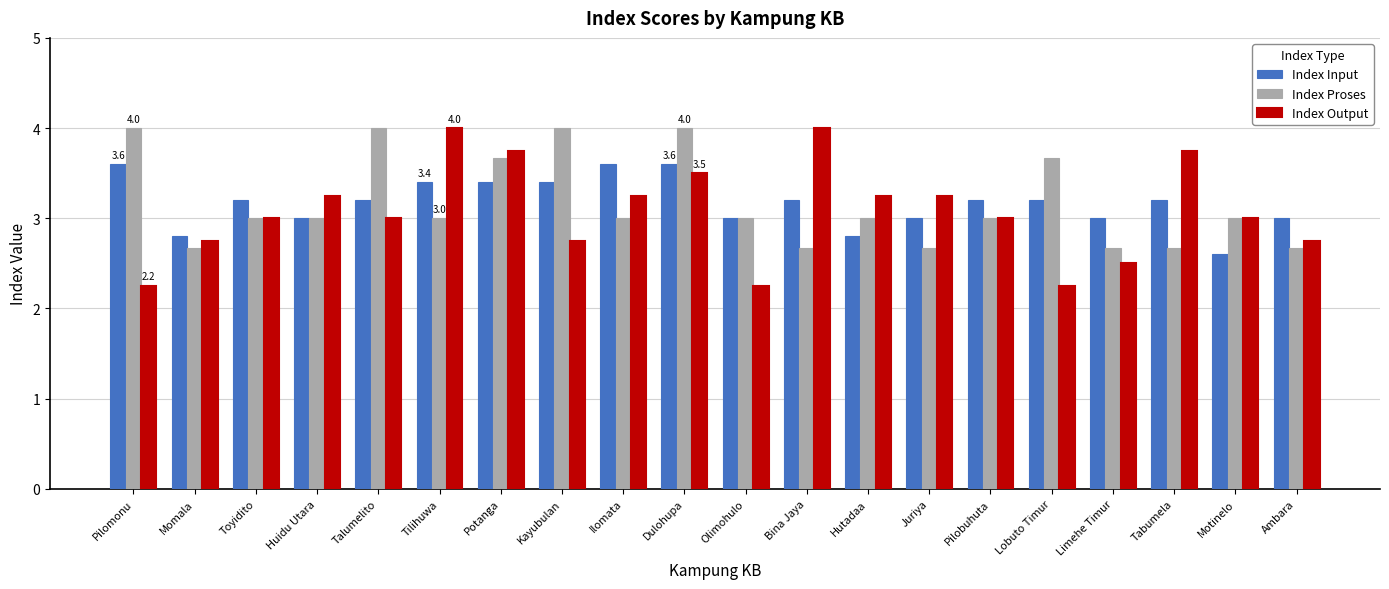

Which series changed the most between Potanga and Olimohulo?

Index Output